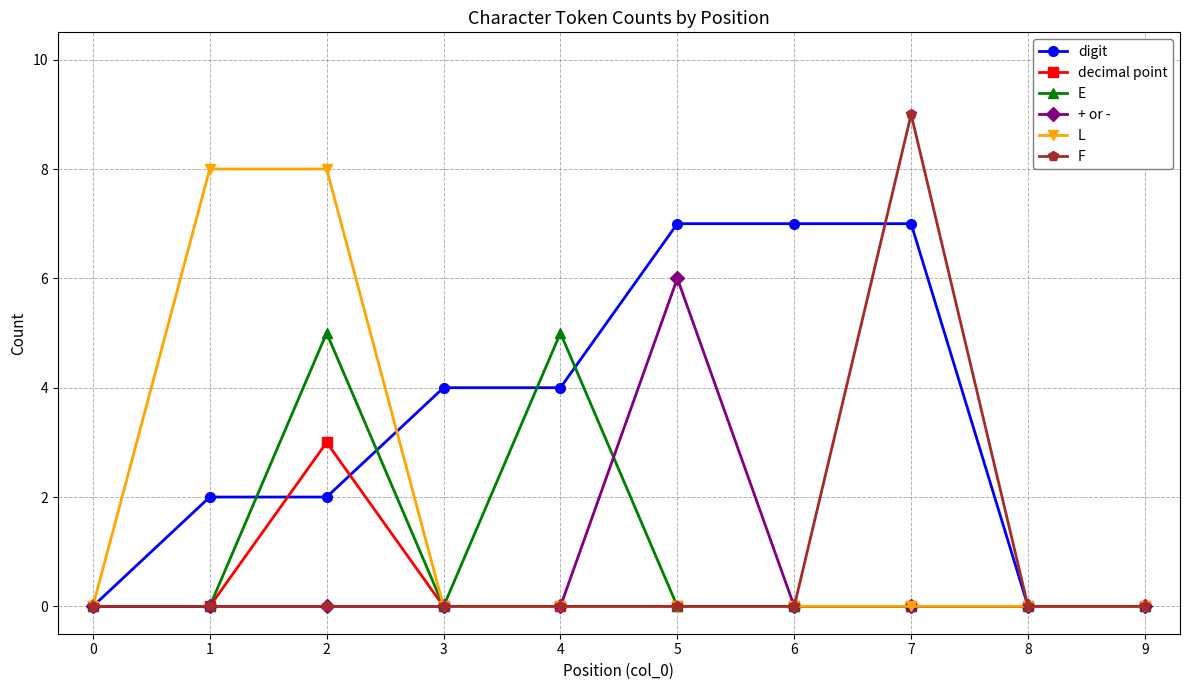

True or false: L has a value of 0 at 9.

True